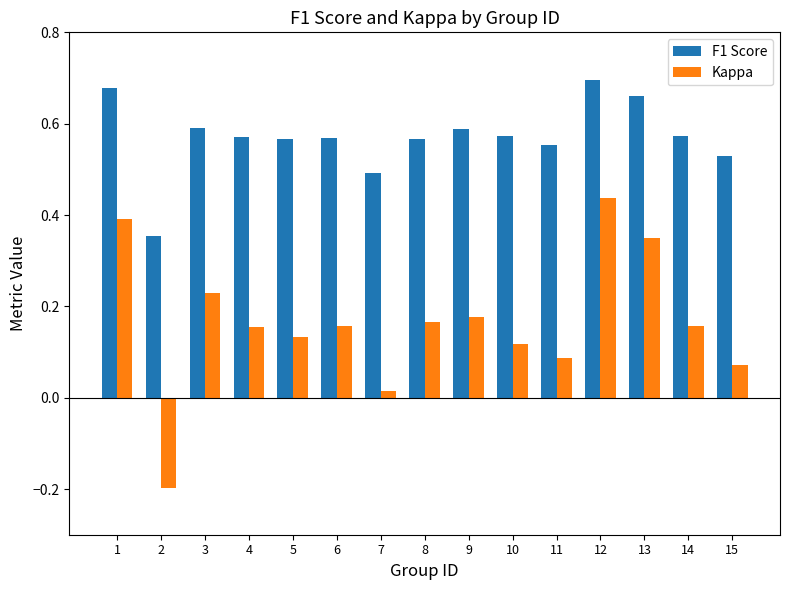

At which label is Kappa closest to 0?

7